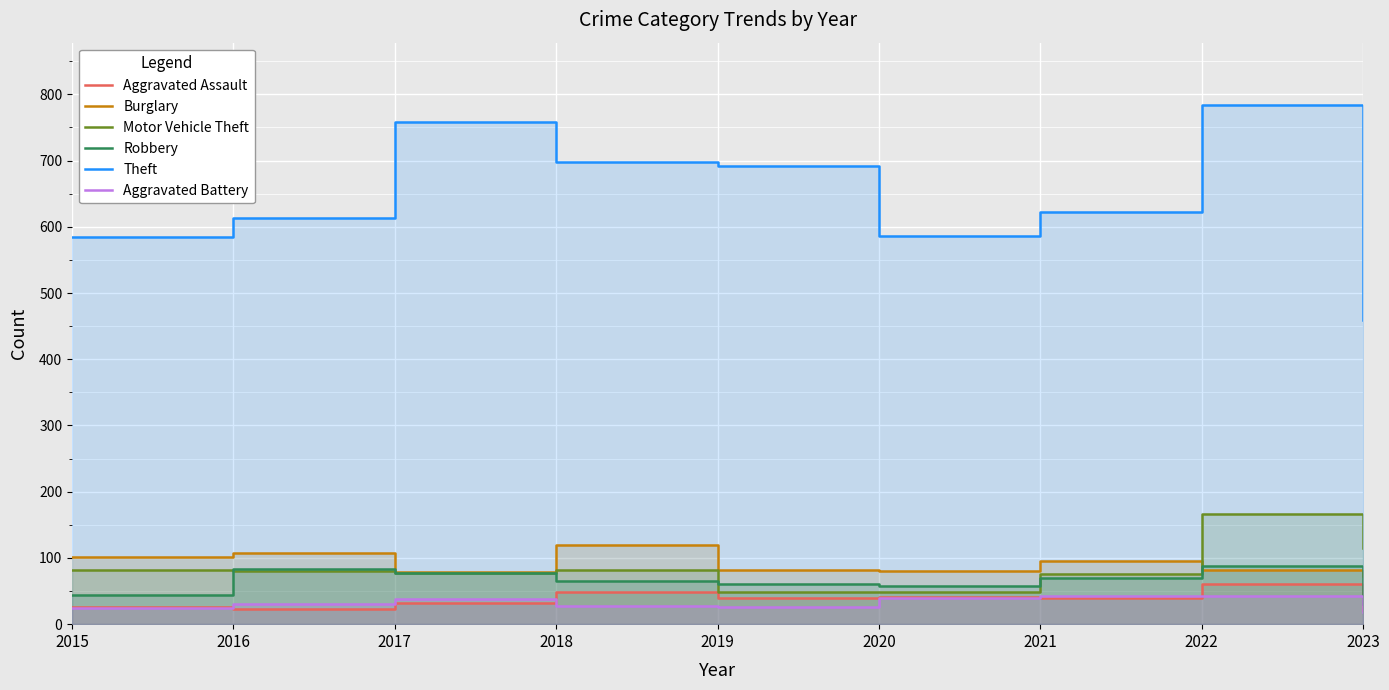

What are all the series names shown in the legend?

Aggravated Assault, Burglary, Motor Vehicle Theft, Robbery, Theft, Aggravated Battery